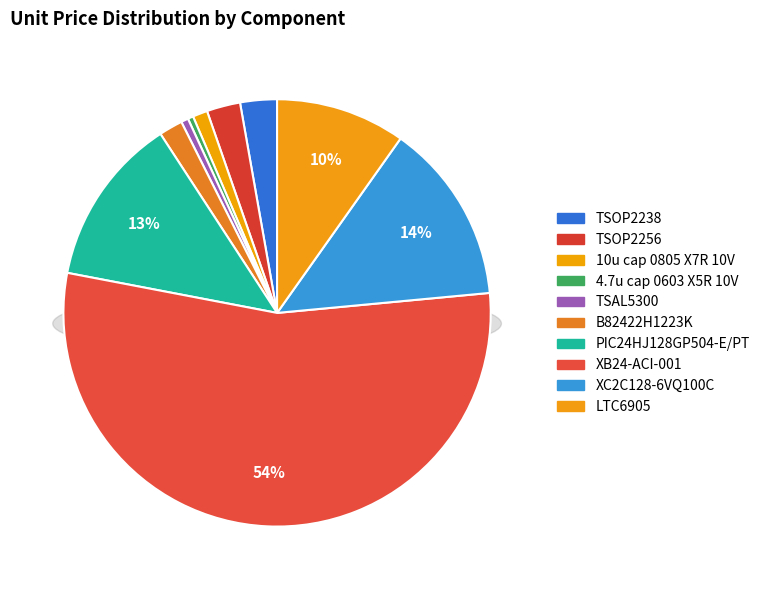

How many slices are in this pie chart?

10